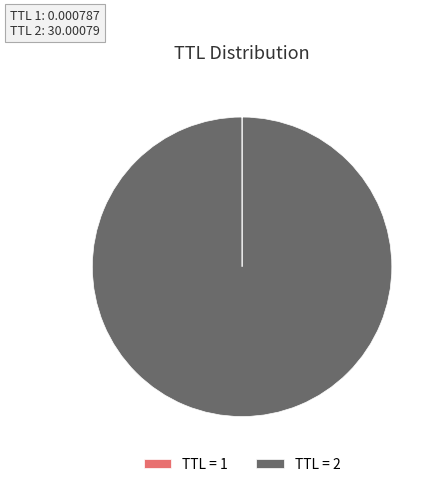

Which slice is the largest?

TTL = 2